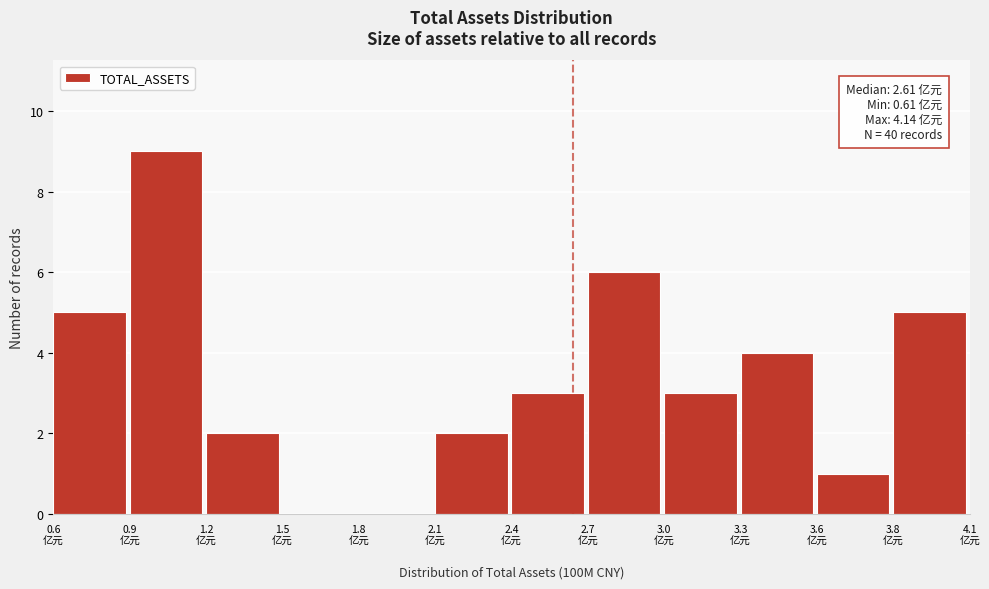

What is the greatest value displayed?

9